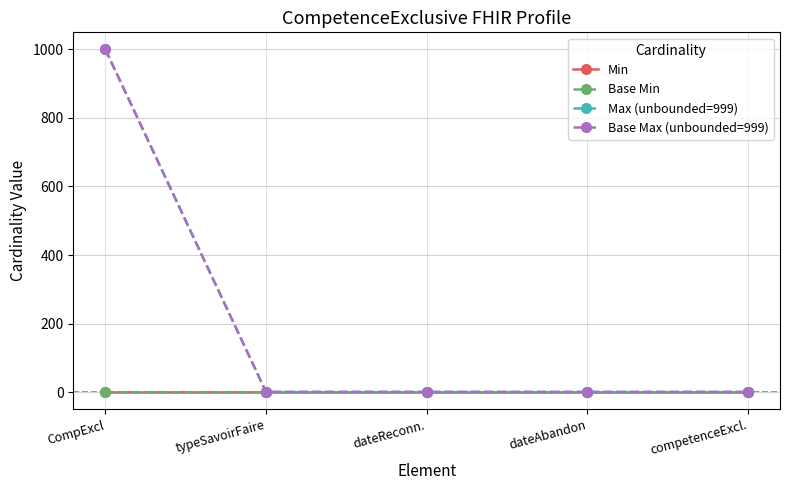

True or false: Min has more than 0 interior local peaks.

False